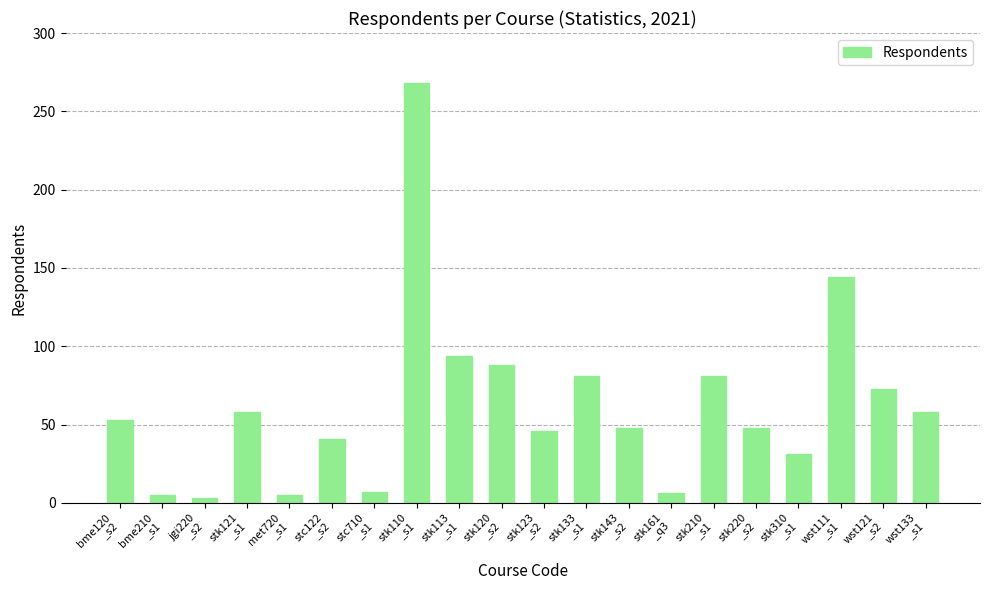

The value at jgi220
_s2 is 3. True or false?

True